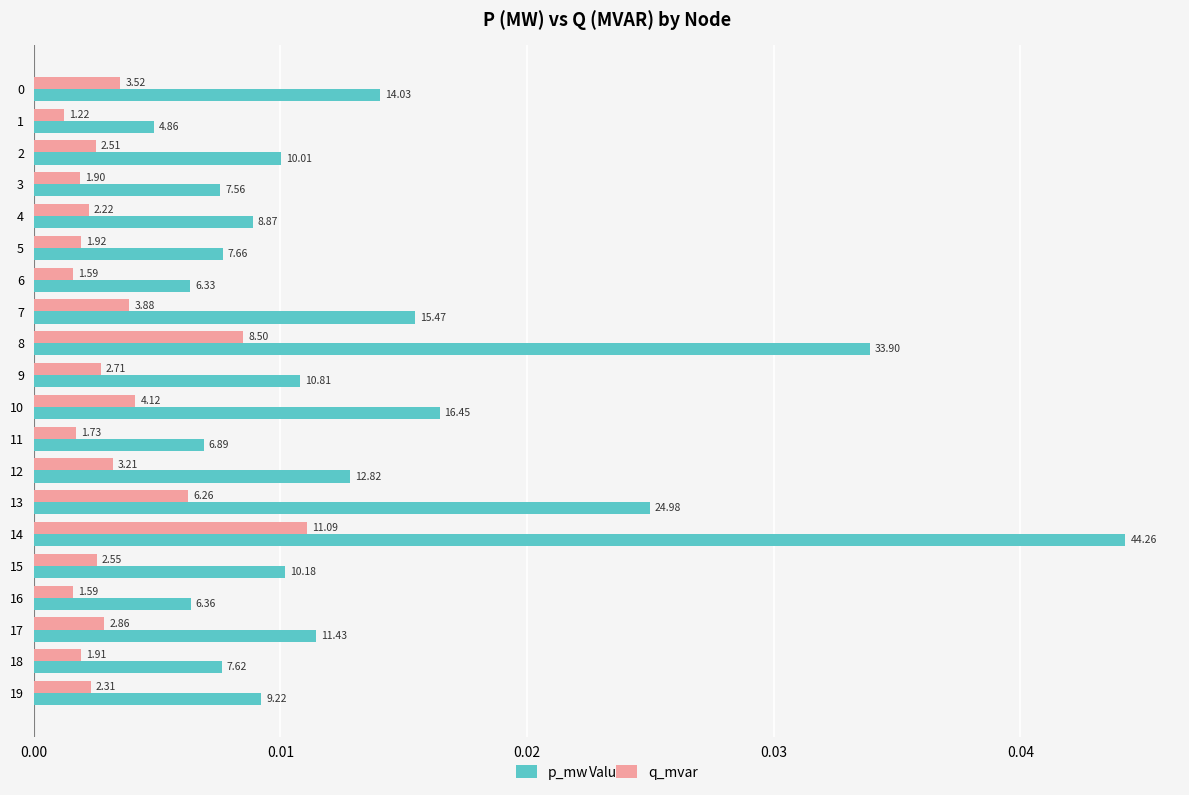

What are all the series names shown in the legend?

p_mw, q_mvar